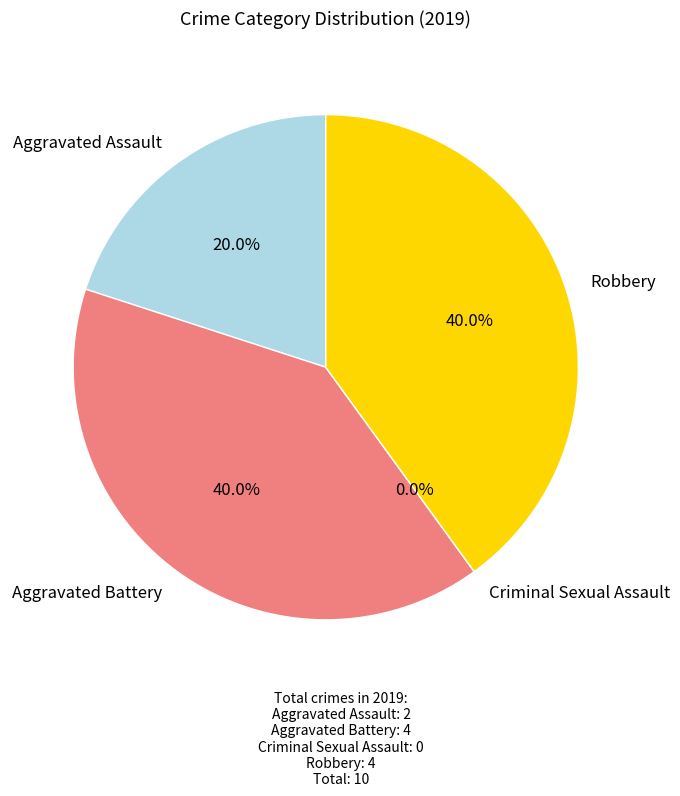

To the nearest percent, what portion does Aggravated Assault represent?

20%